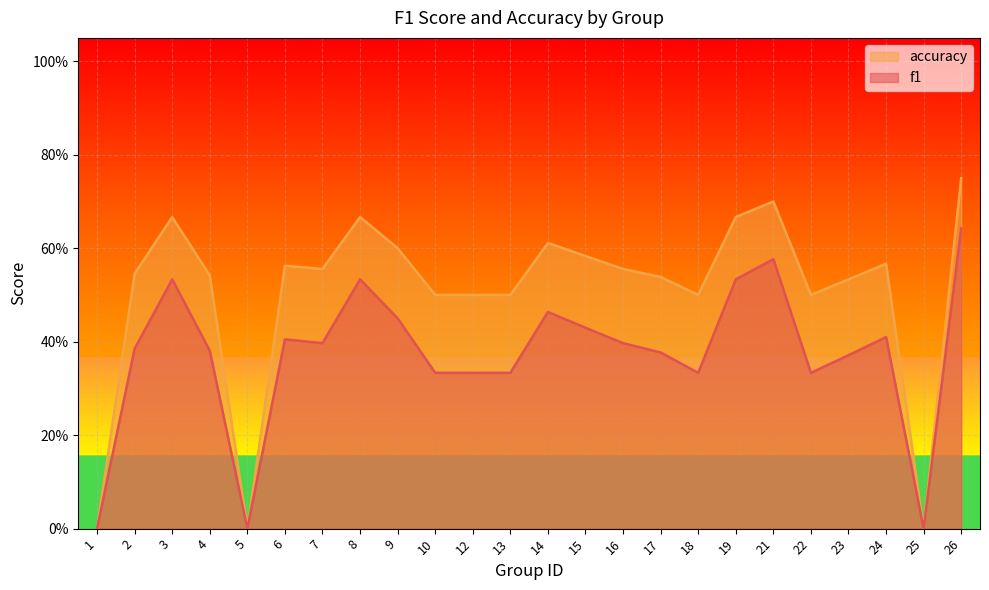

What are all the series names shown in the legend?

accuracy, f1